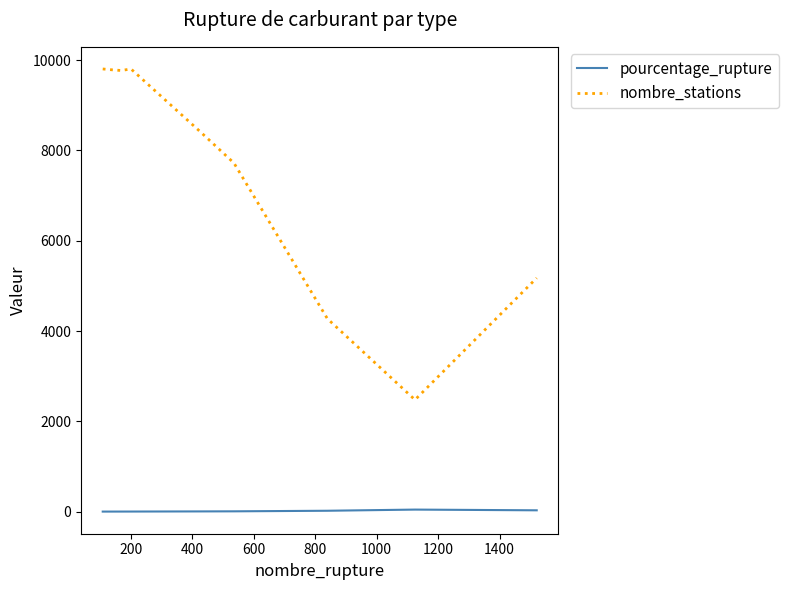

True or false: nombre_stations and pourcentage_rupture intersect in this chart.

False